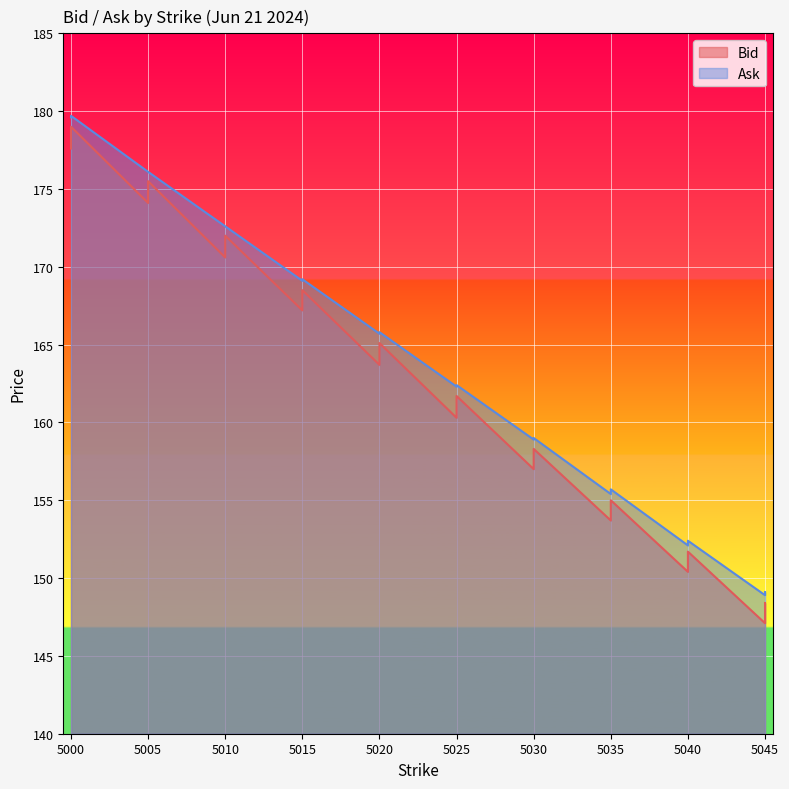

The value of Ask at 5045 is 67.8. True or false?

False